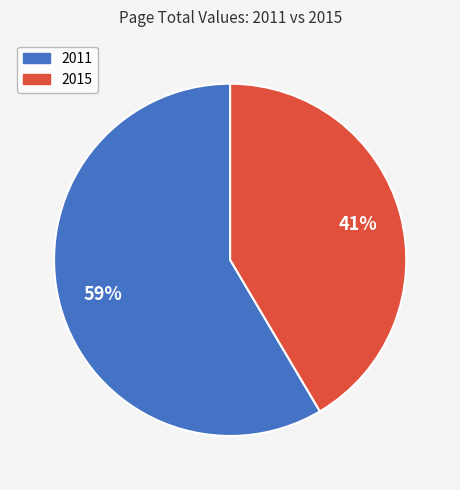

How many slices are in this pie chart?

2